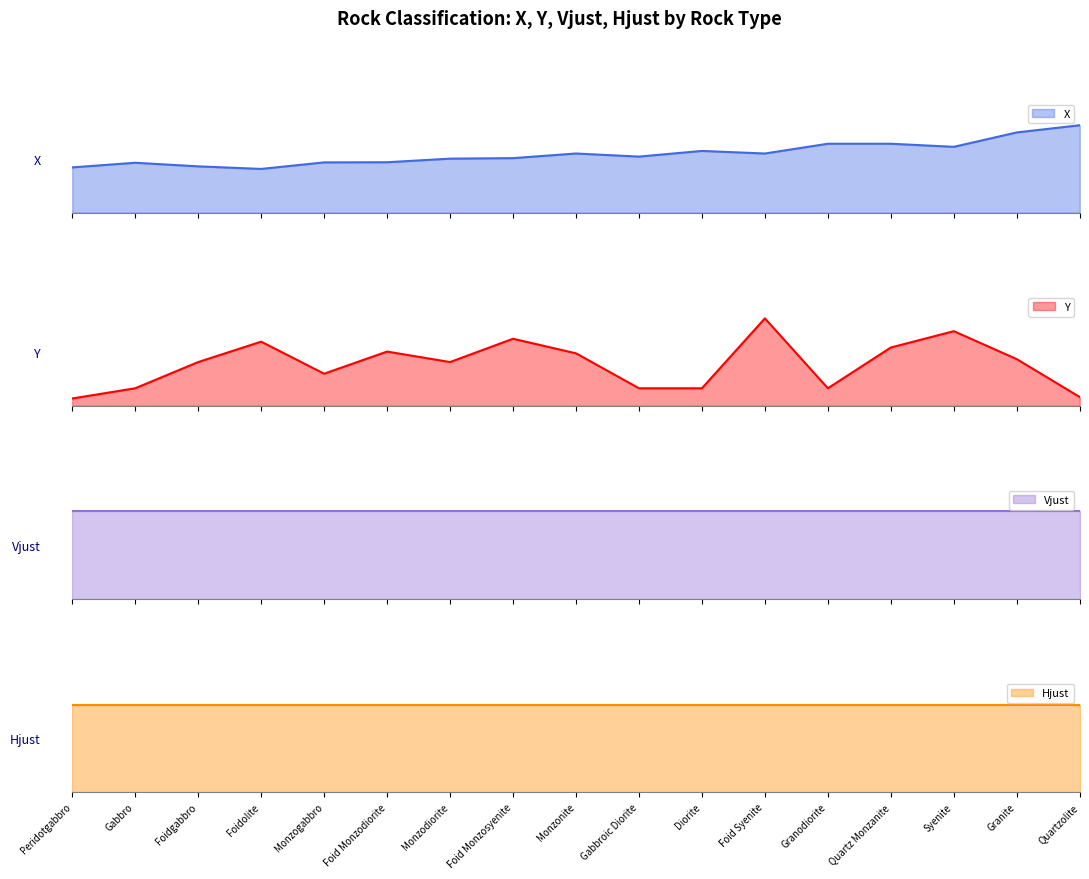

True or false: X has a value of 57.5 at Monzonite.

True